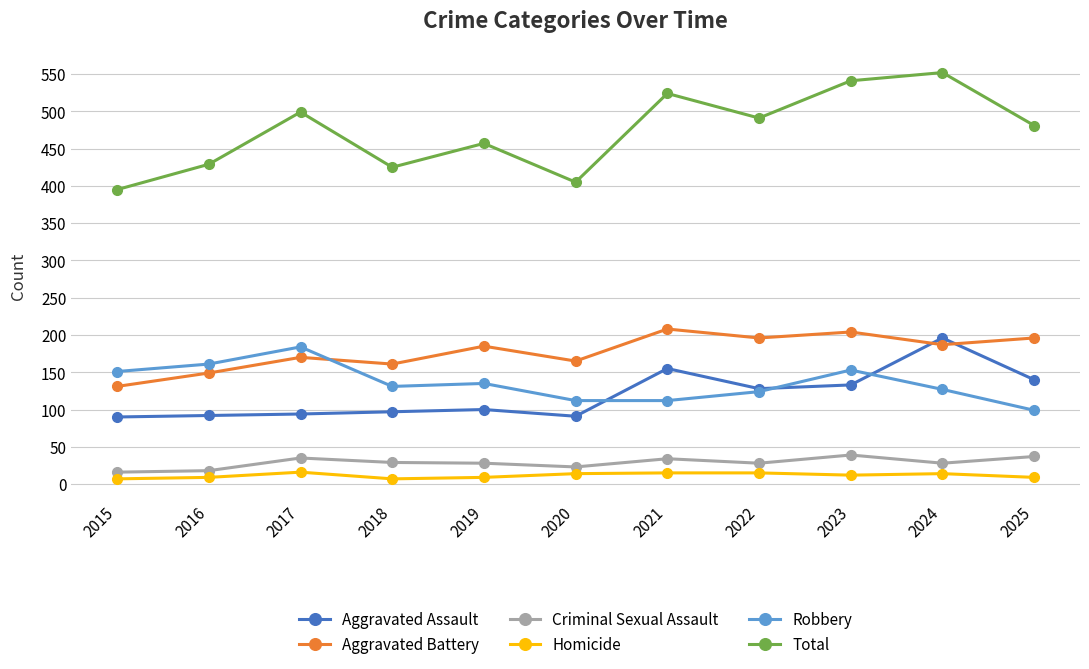

What is the sum of the Total values at 2021 and 2017?

1023